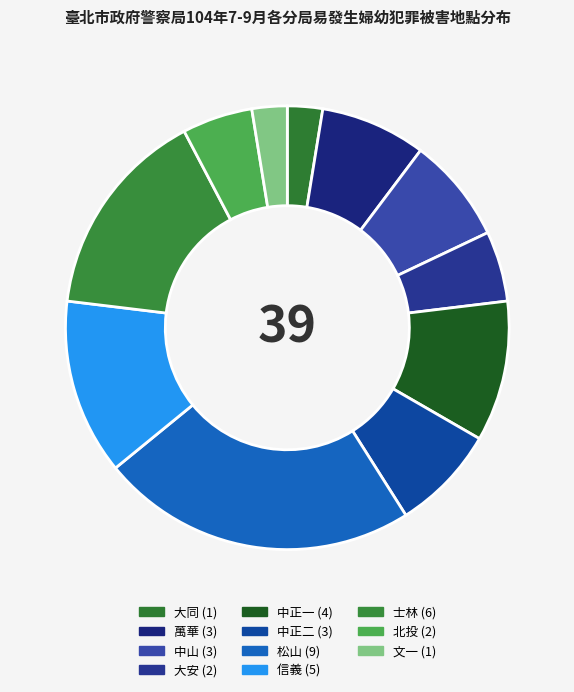

Which category has the biggest portion of the pie?

松山